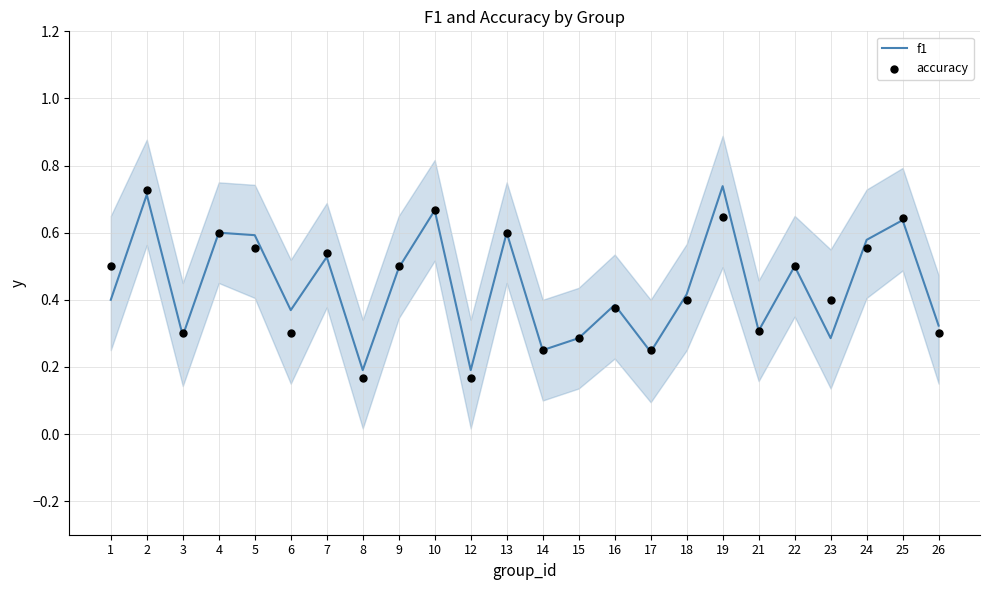

What is the total value across all series at 6?

0.7